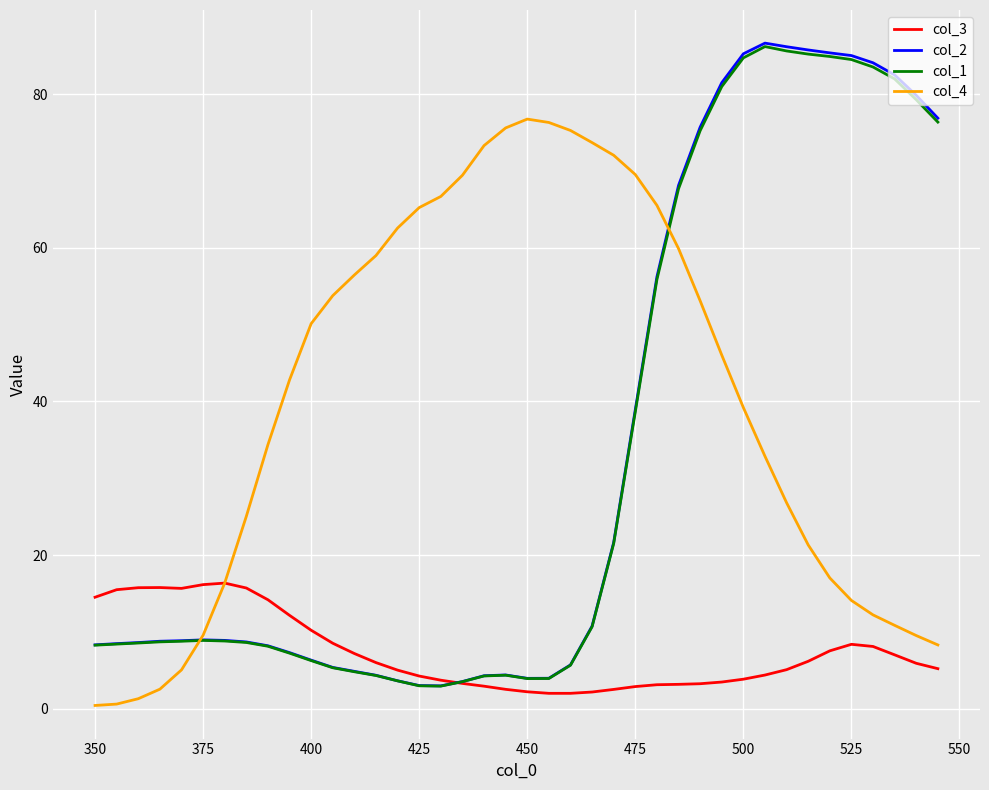

How many lines are shown in the chart?

4